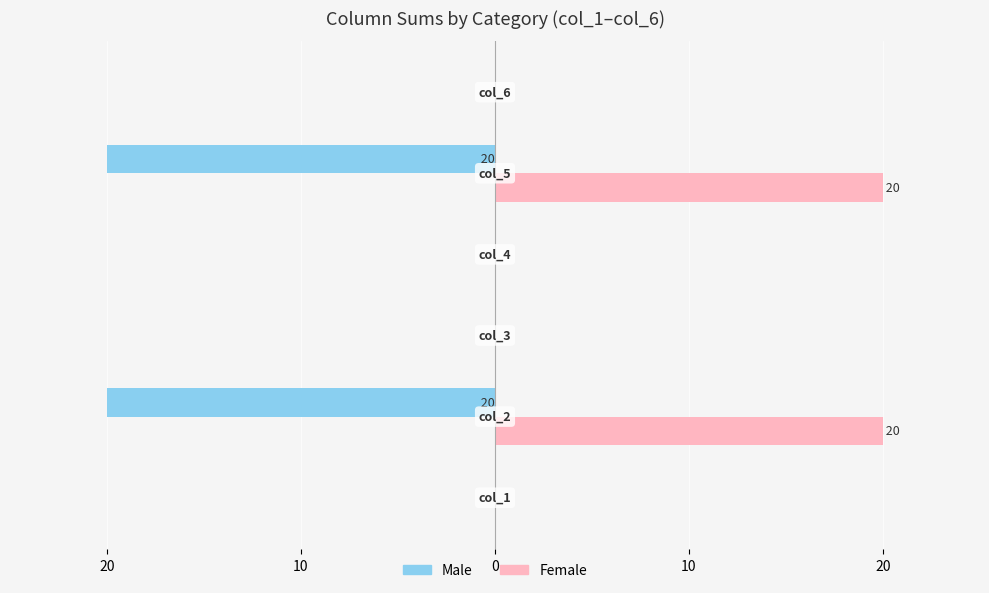

What are all the series names shown in the legend?

Male, Female